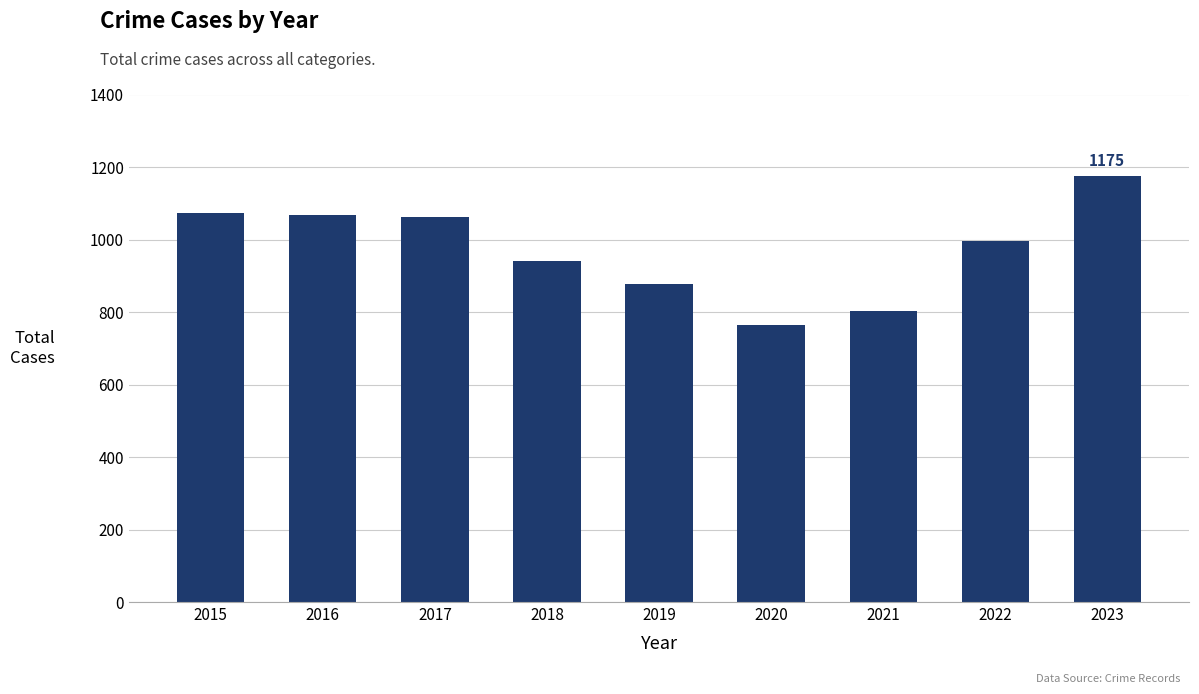

What is the difference between the values at 2018 and 2020?

179